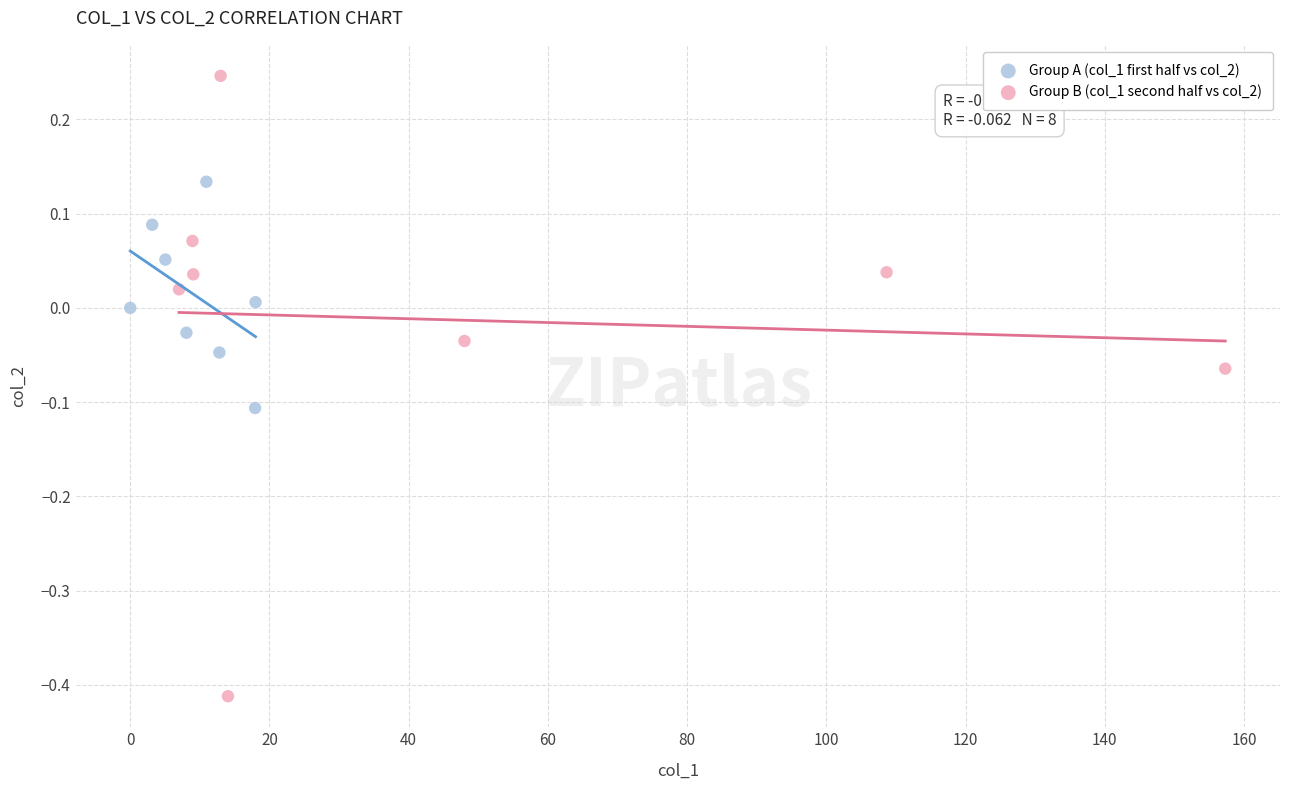

Which series reaches the minimum Y coordinate?

Group B (col_1 second half vs col_2)